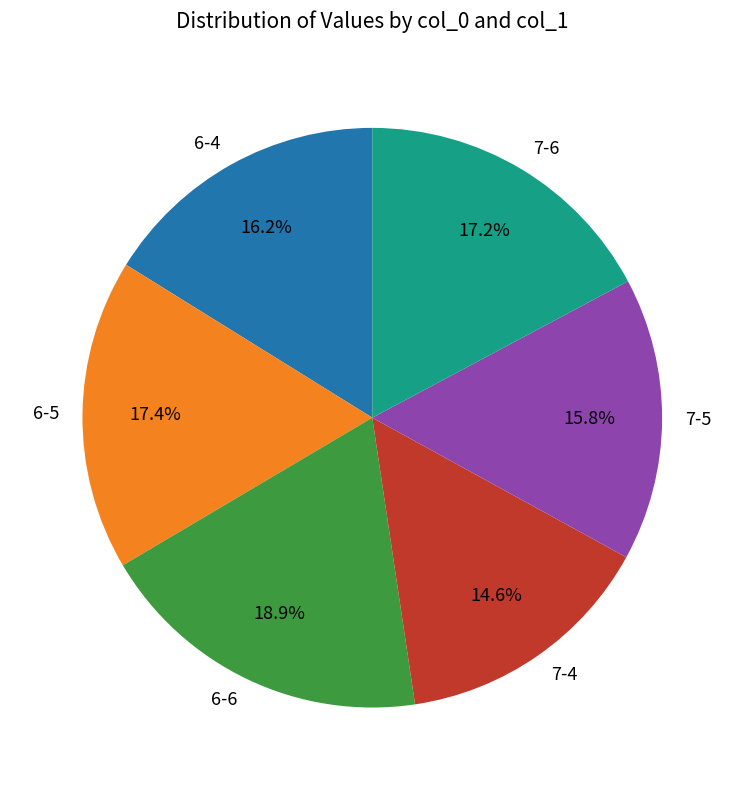

Which has a higher value, 7-4 or 7-6?

7-6